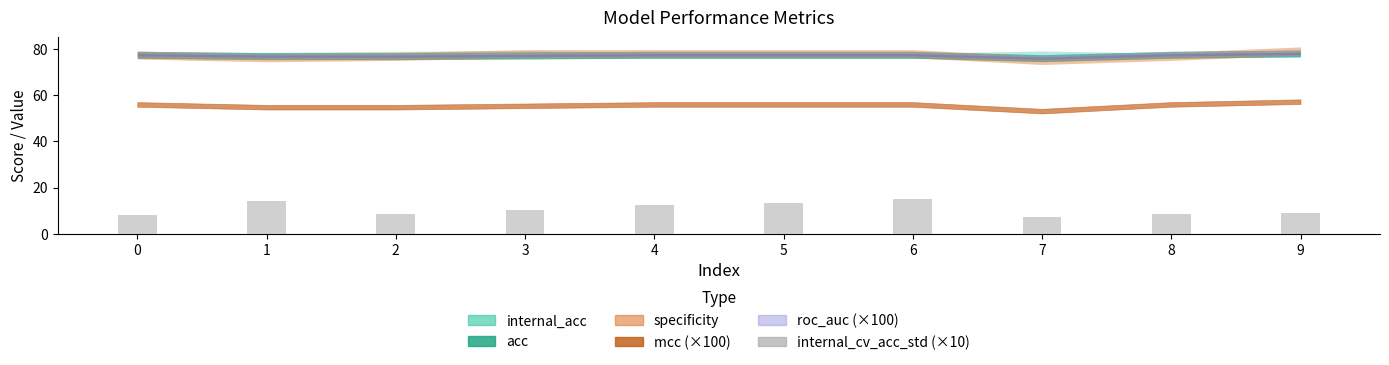

Approximately how many times larger is the value at 2 compared to 6?

0.6